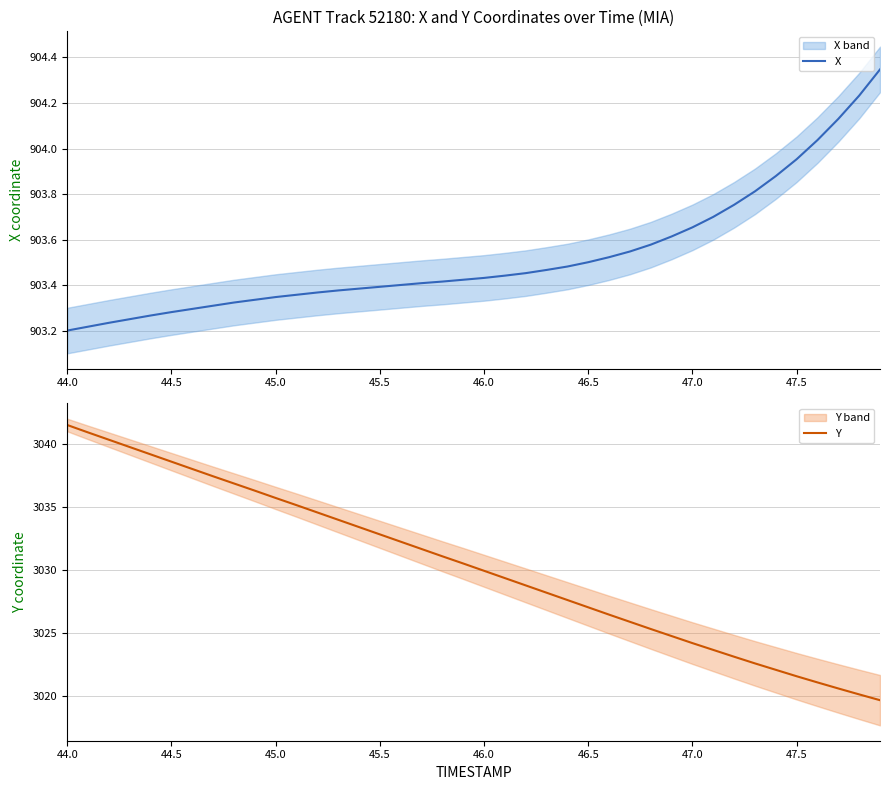

True or false: Y and X cross at least once.

False